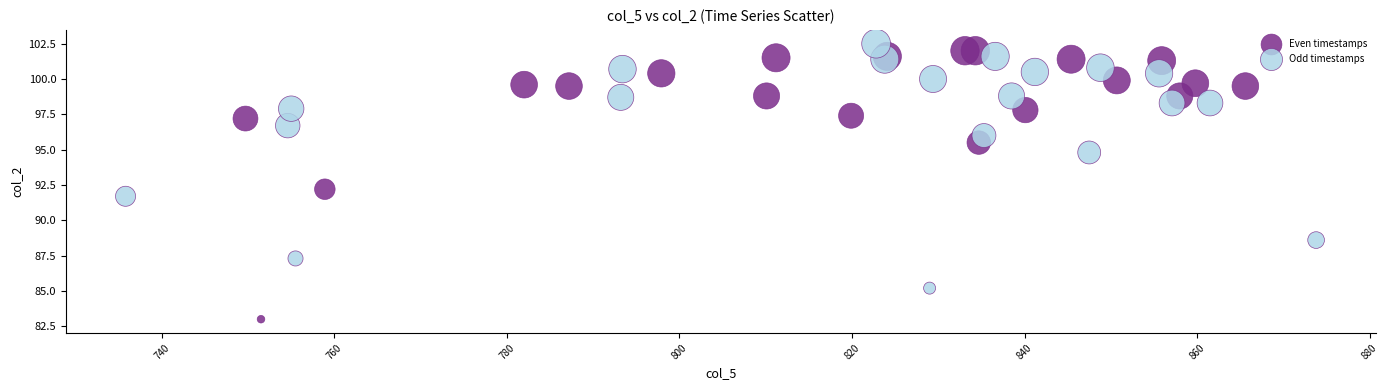

Which series has the widest spread of Y values?

Even timestamps